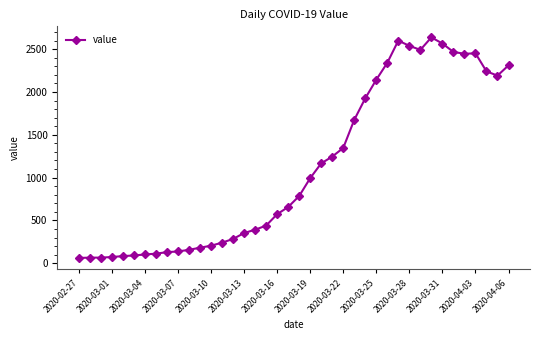

How many lines are shown in the chart?

1